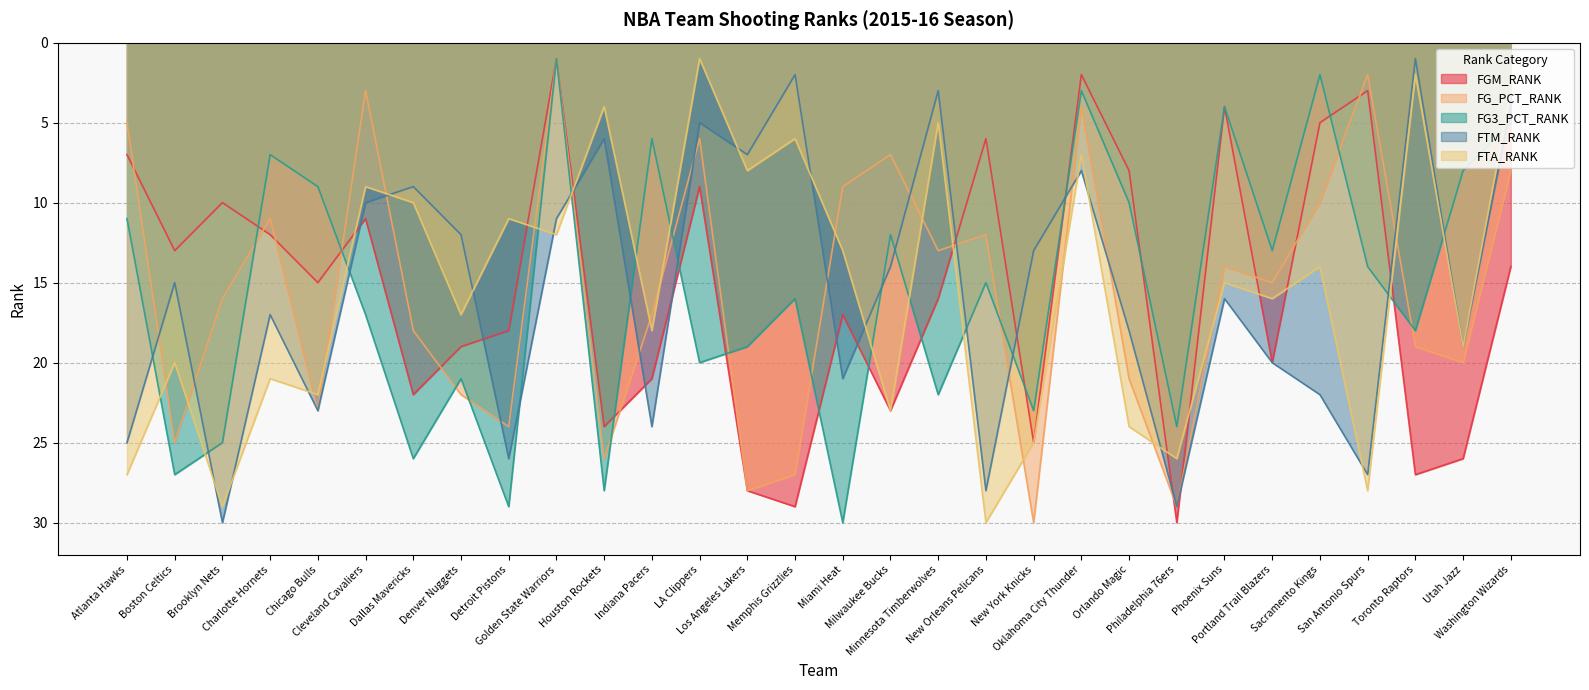

Reading left to right, transcribe all the data shown in this chart.

FGM_RANK: Atlanta Hawks=7	Boston Celtics=13	Brooklyn Nets=10	Charlotte Hornets=12	Chicago Bulls=15	Cleveland Cavaliers=11	Dallas Mavericks=22	Denver Nuggets=19	Detroit Pistons=18	Golden State Warriors=1	Houston Rockets=24	Indiana Pacers=21	LA Clippers=9	Los Angeles Lakers=28	Memphis Grizzlies=29	Miami Heat=17	Milwaukee Bucks=23	Minnesota Timberwolves=16	New Orleans Pelicans=6	New York Knicks=25	Oklahoma City Thunder=2	Orlando Magic=8	Philadelphia 76ers=30	Phoenix Suns=4	Portland Trail Blazers=20	Sacramento Kings=5	San Antonio Spurs=3	Toronto Raptors=27	Utah Jazz=26	Washington Wizards=14
FG_PCT_RANK: Atlanta Hawks=5	Boston Celtics=25	Brooklyn Nets=16	Charlotte Hornets=11	Chicago Bulls=23	Cleveland Cavaliers=3	Dallas Mavericks=18	Denver Nuggets=22	Detroit Pistons=24	Golden State Warriors=1	Houston Rockets=26	Indiana Pacers=17	LA Clippers=6	Los Angeles Lakers=28	Memphis Grizzlies=27	Miami Heat=9	Milwaukee Bucks=7	Minnesota Timberwolves=13	New Orleans Pelicans=12	New York Knicks=30	Oklahoma City Thunder=4	Orlando Magic=21	Philadelphia 76ers=29	Phoenix Suns=14	Portland Trail Blazers=15	Sacramento Kings=10	San Antonio Spurs=2	Toronto Raptors=19	Utah Jazz=20	Washington Wizards=8
FG3_PCT_RANK: Atlanta Hawks=11	Boston Celtics=27	Brooklyn Nets=25	Charlotte Hornets=7	Chicago Bulls=9	Cleveland Cavaliers=17	Dallas Mavericks=26	Denver Nuggets=21	Detroit Pistons=29	Golden State Warriors=1	Houston Rockets=28	Indiana Pacers=6	LA Clippers=20	Los Angeles Lakers=19	Memphis Grizzlies=16	Miami Heat=30	Milwaukee Bucks=12	Minnesota Timberwolves=22	New Orleans Pelicans=15	New York Knicks=23	Oklahoma City Thunder=3	Orlando Magic=10	Philadelphia 76ers=24	Phoenix Suns=4	Portland Trail Blazers=13	Sacramento Kings=2	San Antonio Spurs=14	Toronto Raptors=18	Utah Jazz=8	Washington Wizards=5
FTM_RANK: Atlanta Hawks=25	Boston Celtics=15	Brooklyn Nets=30	Charlotte Hornets=17	Chicago Bulls=23	Cleveland Cavaliers=10	Dallas Mavericks=9	Denver Nuggets=12	Detroit Pistons=26	Golden State Warriors=11	Houston Rockets=6	Indiana Pacers=24	LA Clippers=5	Los Angeles Lakers=7	Memphis Grizzlies=2	Miami Heat=21	Milwaukee Bucks=14	Minnesota Timberwolves=3	New Orleans Pelicans=28	New York Knicks=13	Oklahoma City Thunder=8	Orlando Magic=18	Philadelphia 76ers=29	Phoenix Suns=16	Portland Trail Blazers=20	Sacramento Kings=22	San Antonio Spurs=27	Toronto Raptors=1	Utah Jazz=19	Washington Wizards=4
FTA_RANK: Atlanta Hawks=27	Boston Celtics=20	Brooklyn Nets=29	Charlotte Hornets=21	Chicago Bulls=22	Cleveland Cavaliers=9	Dallas Mavericks=10	Denver Nuggets=17	Detroit Pistons=11	Golden State Warriors=12	Houston Rockets=4	Indiana Pacers=18	LA Clippers=1	Los Angeles Lakers=8	Memphis Grizzlies=6	Miami Heat=13	Milwaukee Bucks=23	Minnesota Timberwolves=5	New Orleans Pelicans=30	New York Knicks=25	Oklahoma City Thunder=7	Orlando Magic=24	Philadelphia 76ers=26	Phoenix Suns=15	Portland Trail Blazers=16	Sacramento Kings=14	San Antonio Spurs=28	Toronto Raptors=2	Utah Jazz=19	Washington Wizards=3